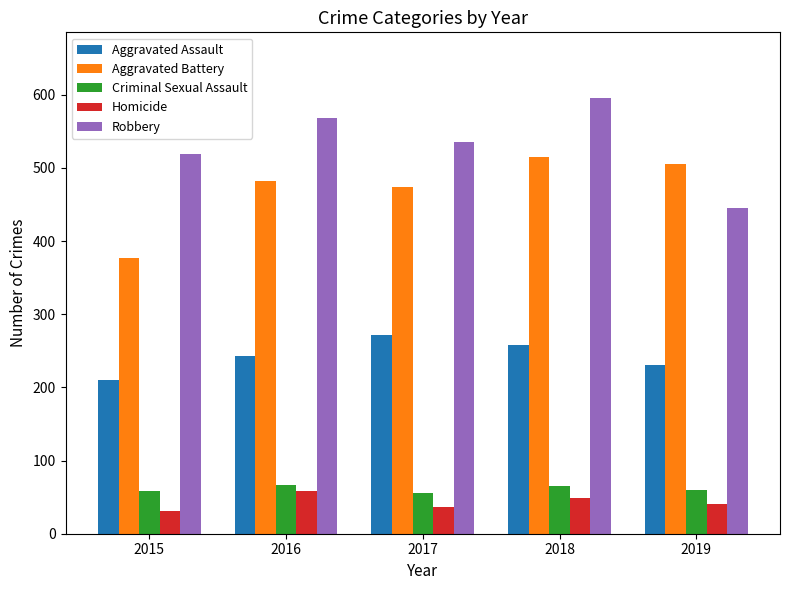

What is the difference between the Homicide values at 2019 and 2016?

19